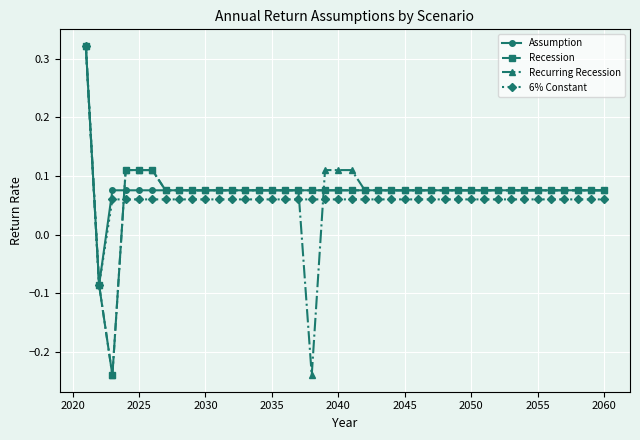

How many data points in Assumption are less than 0?

1